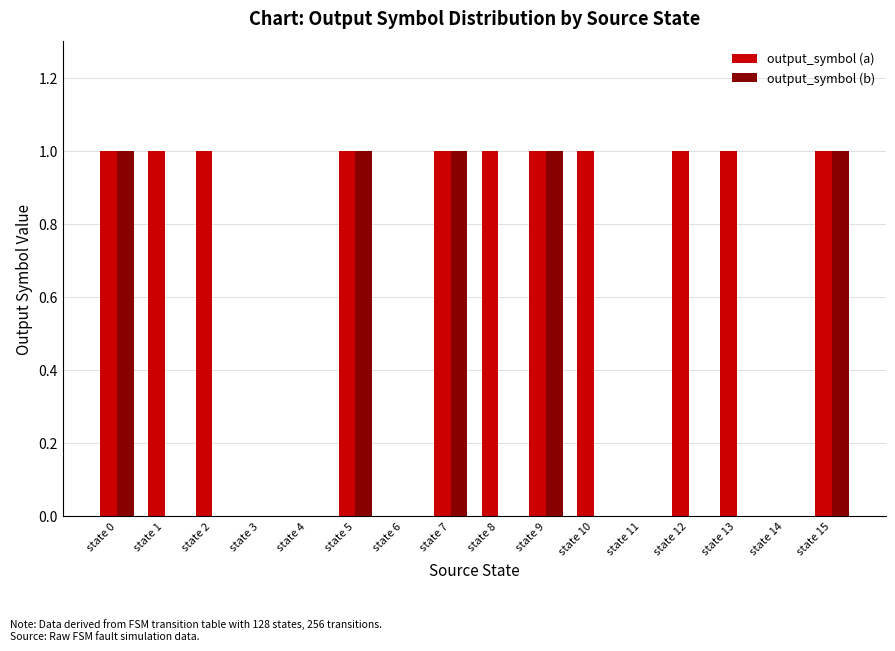

The output_symbol (b) series shows 0 at state 12. True or false?

True